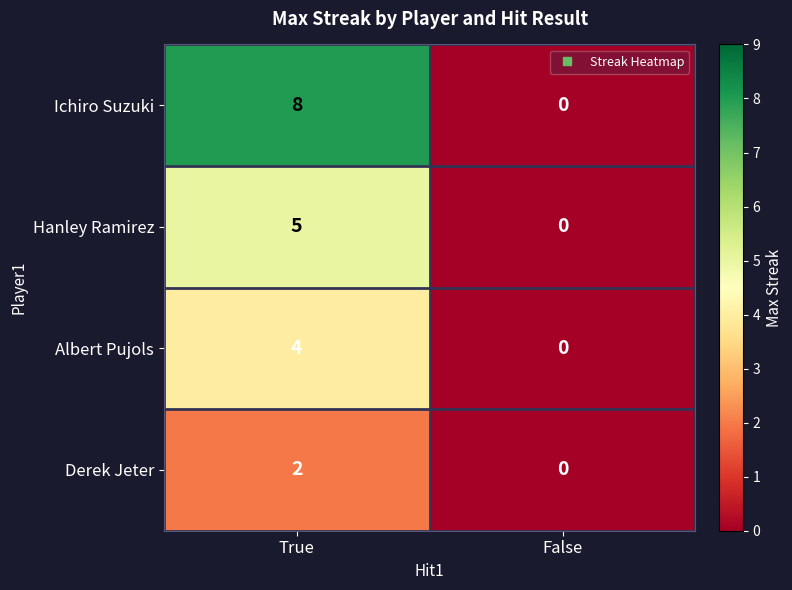

What is the total value across all series at True?

19